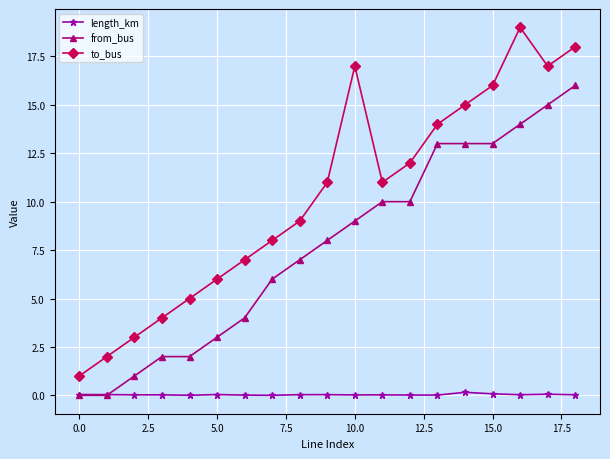

True or false: length_km has more than 2 points higher than both neighbors.

True